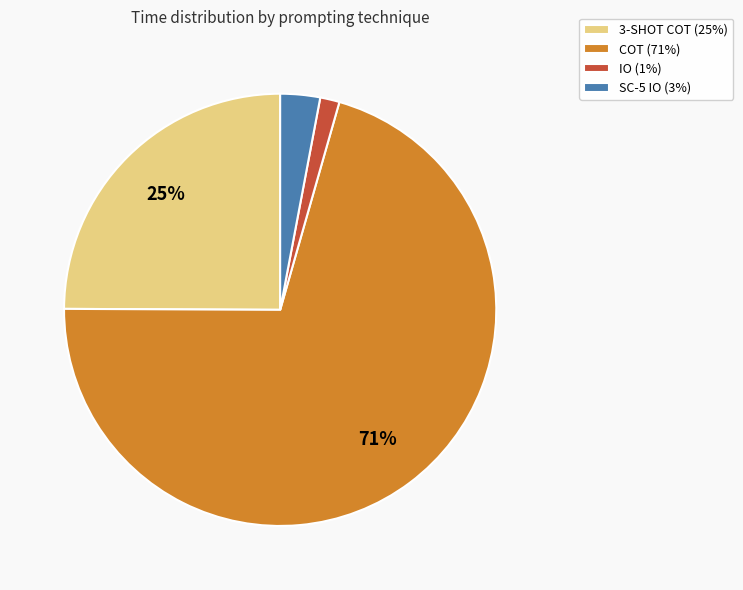

The SC-5 IO (3%) slice represents 3% of the pie. True or false?

True